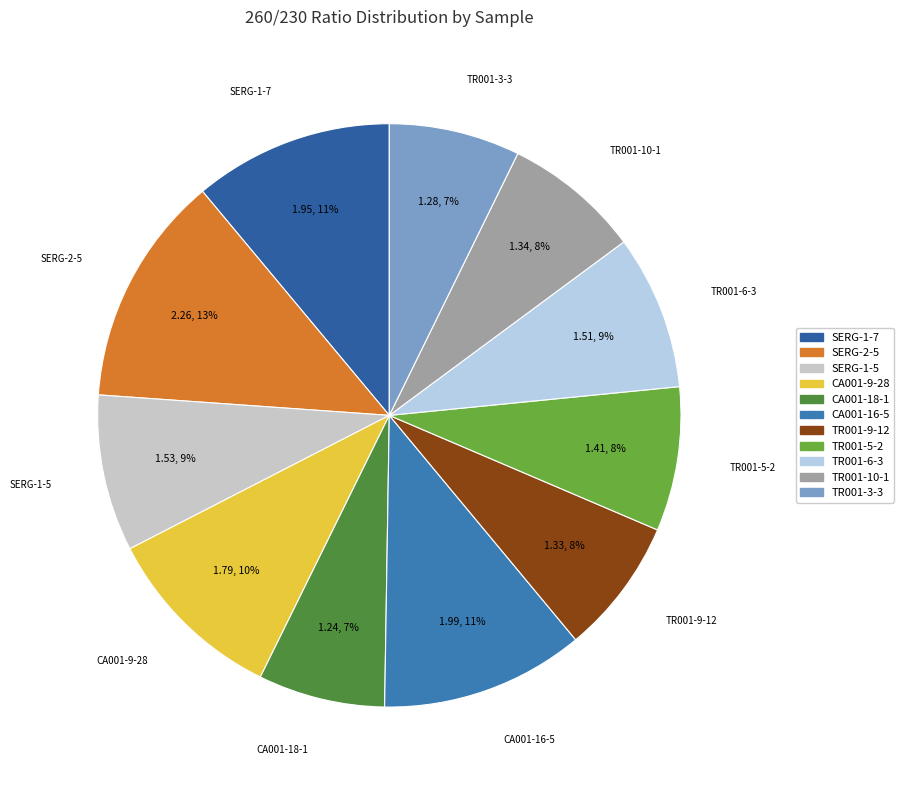

To the nearest percent, what is the difference between the largest and smallest slice percentages?

6%